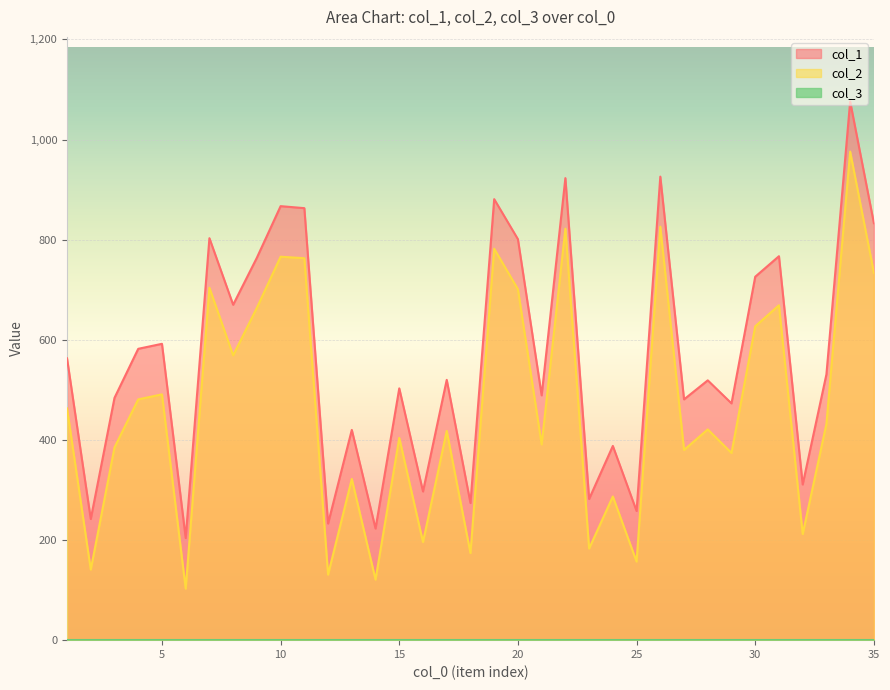

How many series are shown in this chart?

3